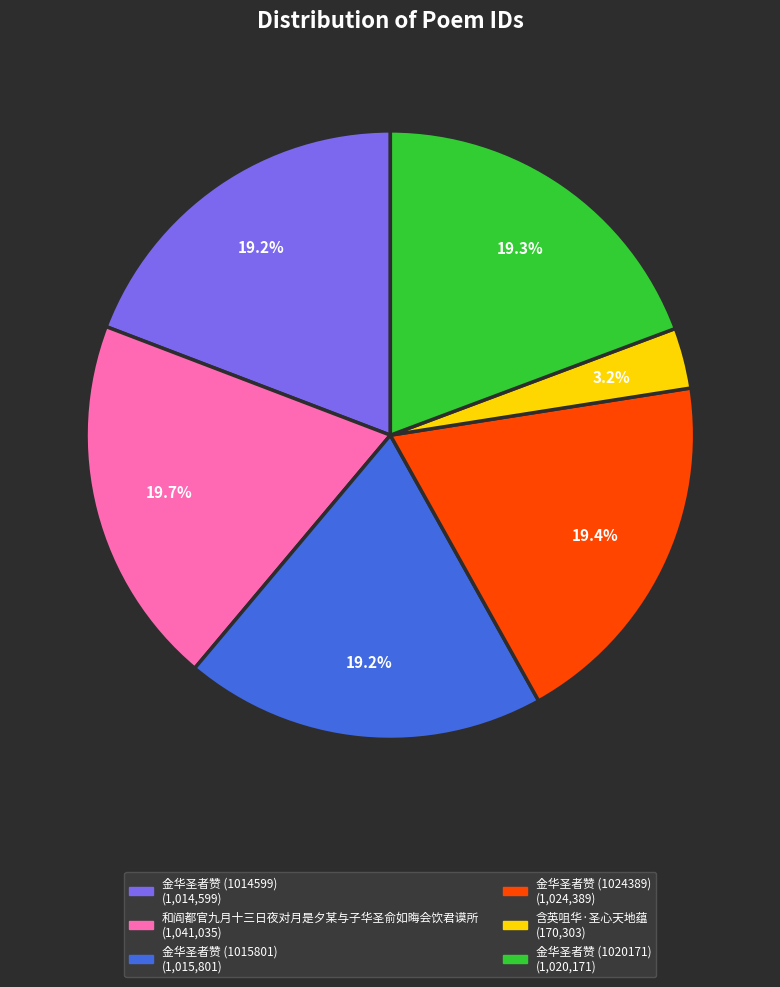

Does 金华圣者赞 (1024389) account for over 50% of the chart?

No